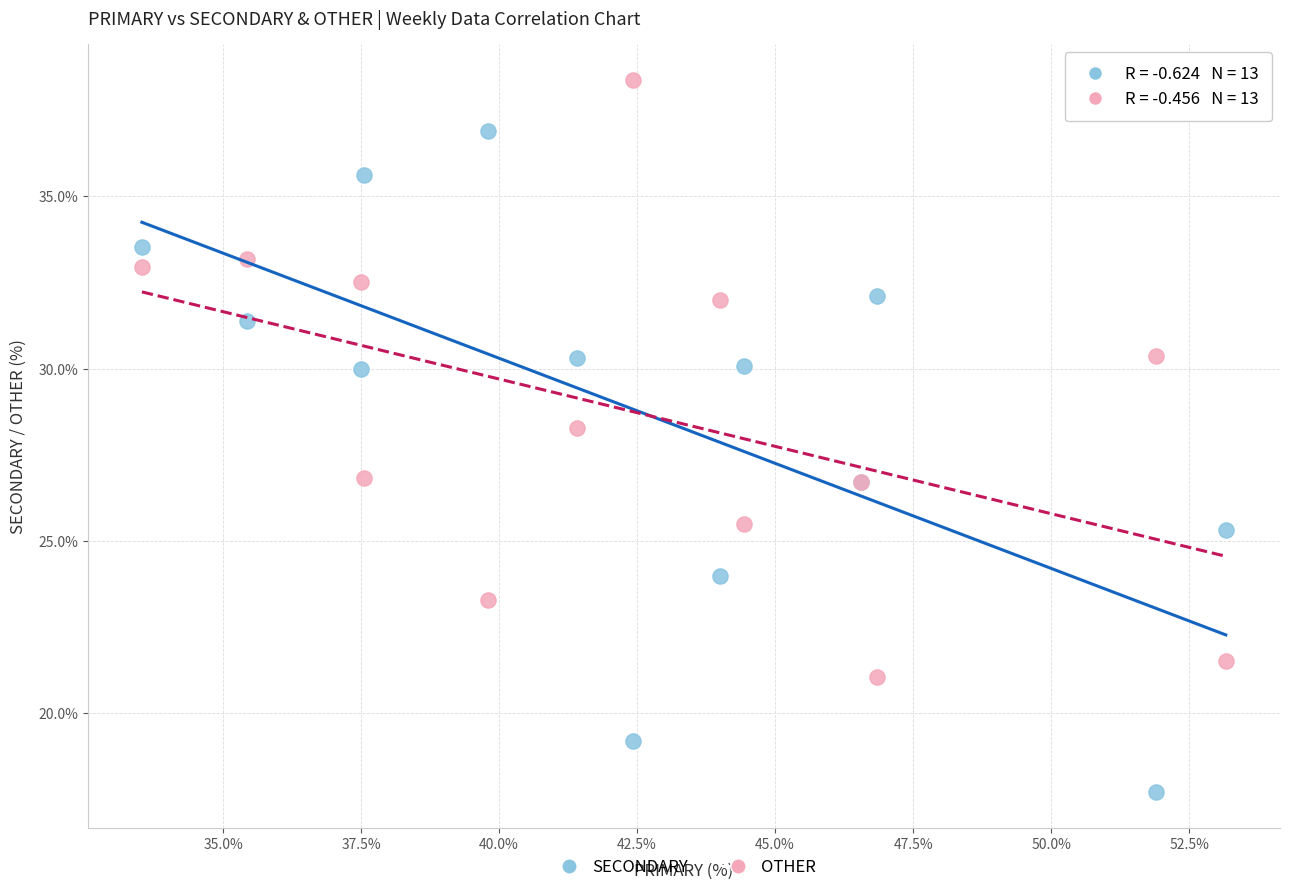

What are all the series names shown in the legend?

SECONDARY, OTHER